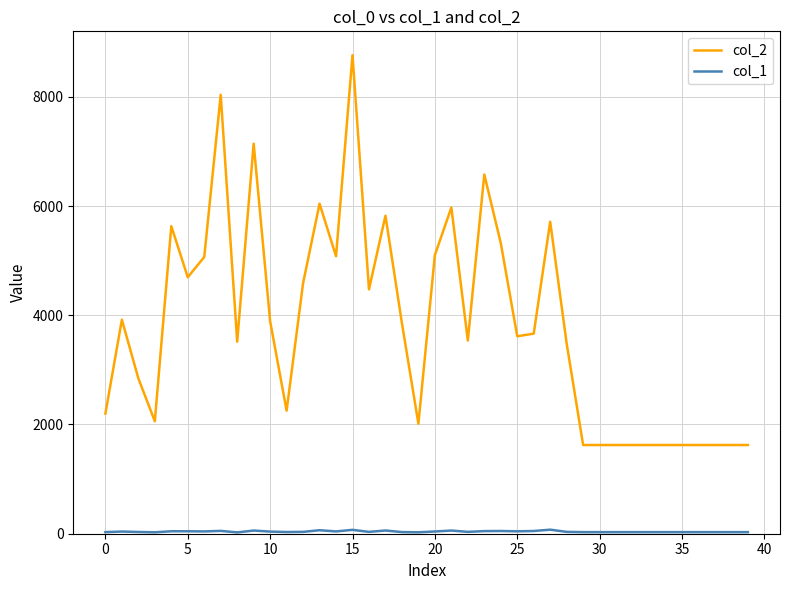

How many lines are shown in the chart?

2